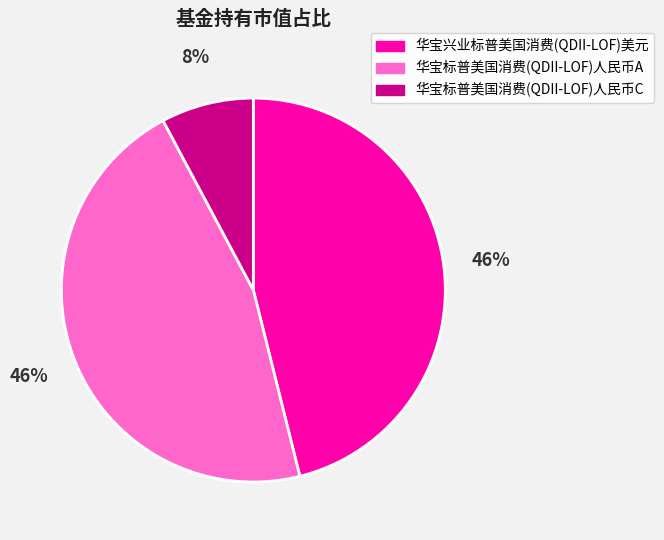

Between 华宝标普美国消费(QDII-LOF)人民币A and 华宝标普美国消费(QDII-LOF)人民币C, which is larger?

华宝标普美国消费(QDII-LOF)人民币A